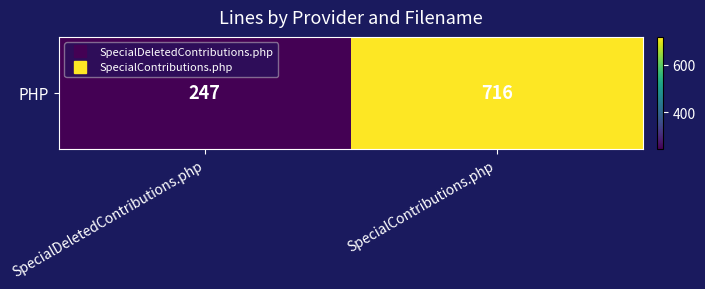

What is the difference between the maximum and minimum values?

469